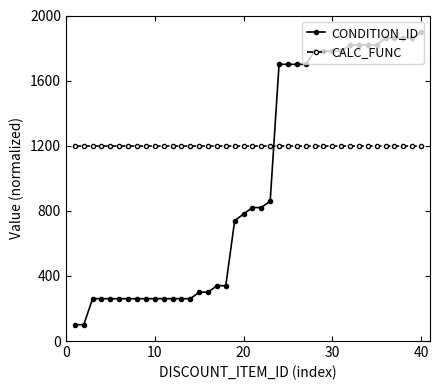

How many times do CALC_FUNC and CONDITION_ID cross each other?

1